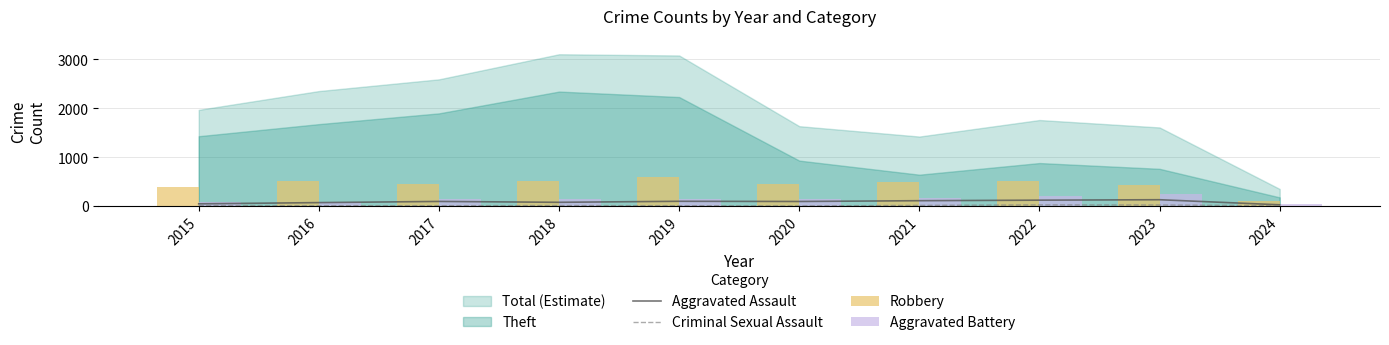

What is the difference between the highest and lowest values at 2016?

502